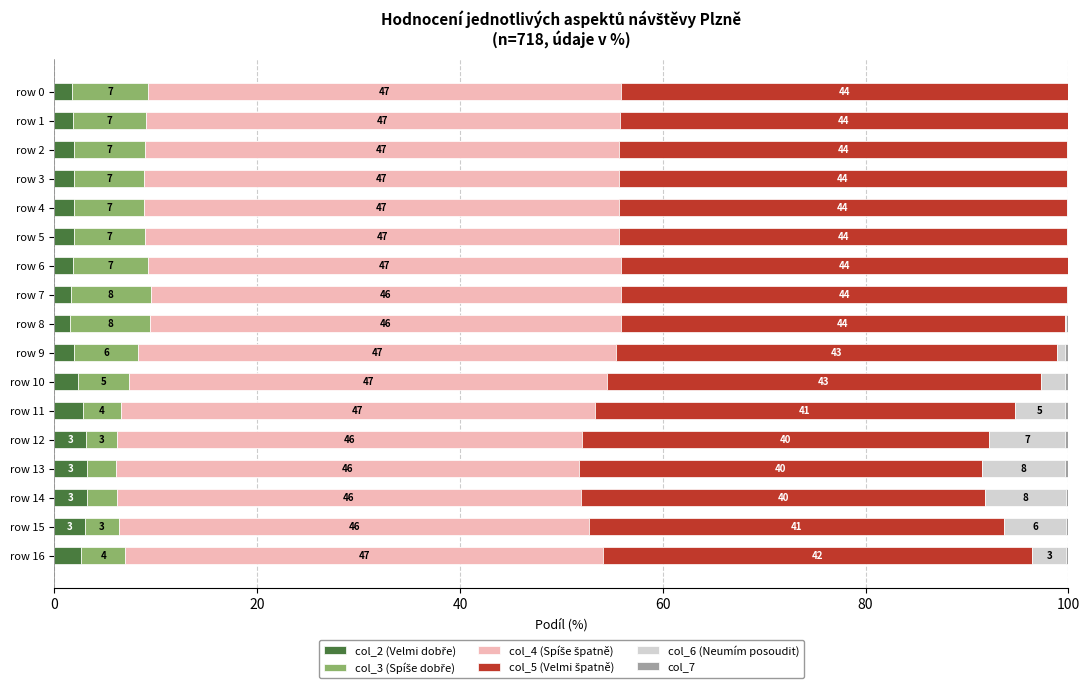

What is the total value across all series at row 13?

100.0